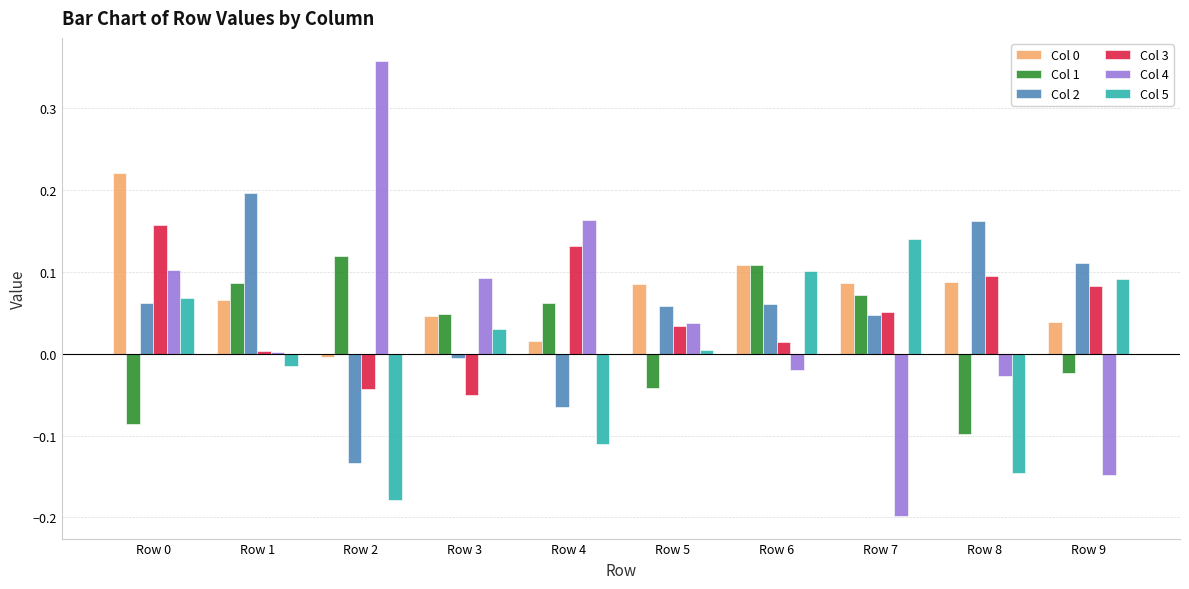

Which category has the highest value in the Col 4 series?

Row 2